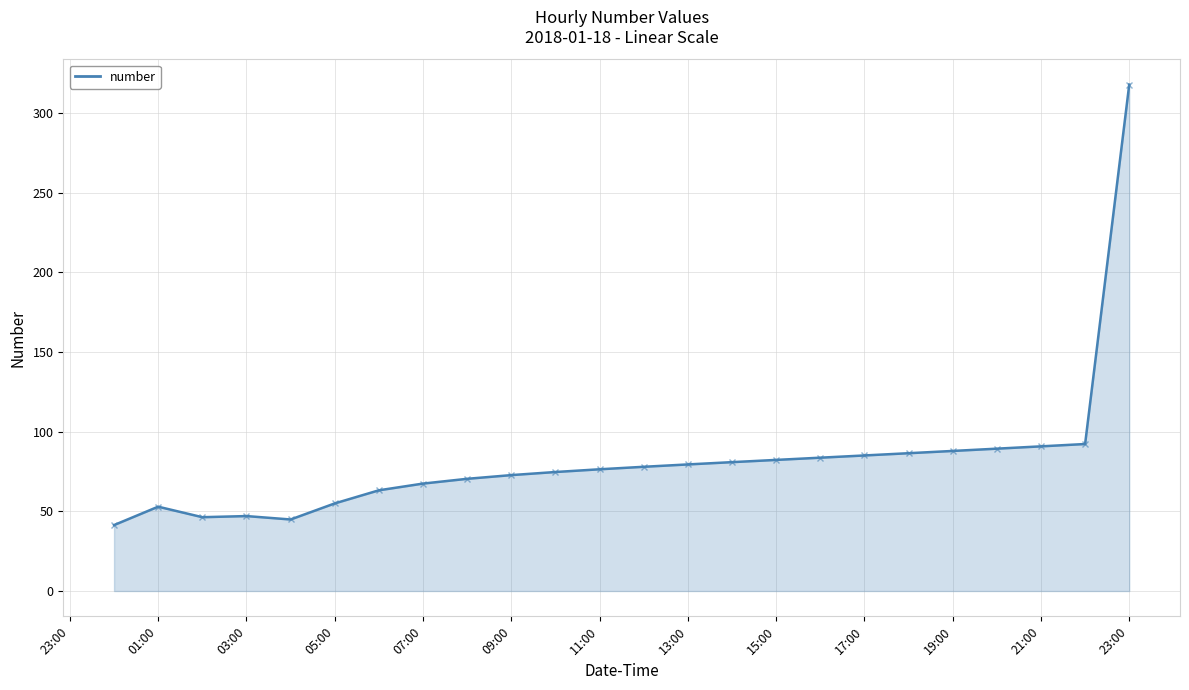

True or false: the data shows 55.7 at 14.

False